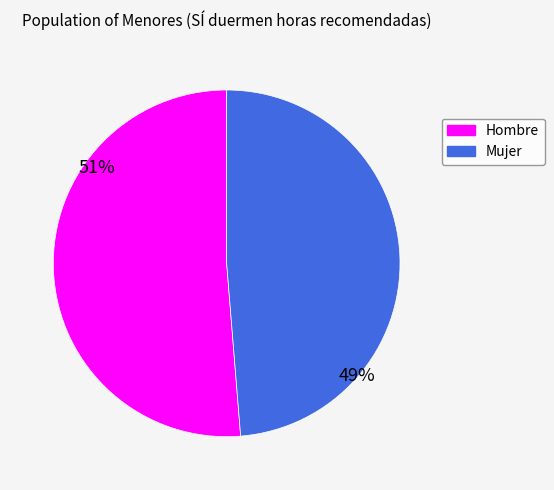

Which has a higher value, Mujer or Hombre?

Hombre